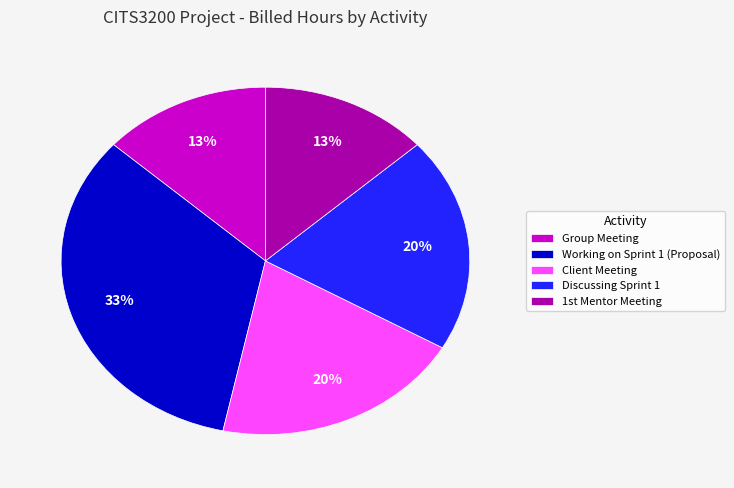

Count the number of slices in the pie.

5